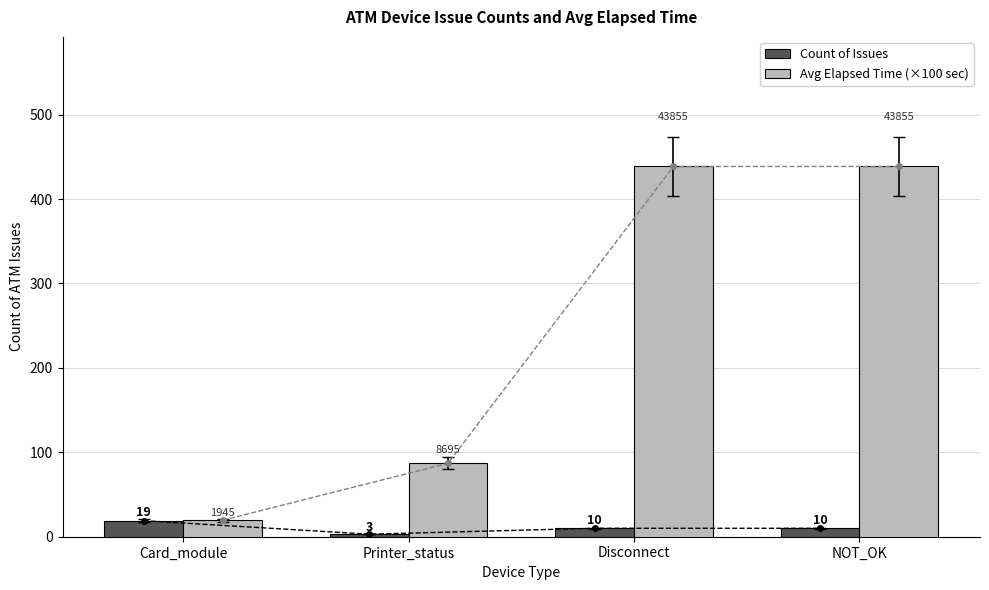

The value of Avg Elapsed Time (×100 sec) at Card_module is 13.3. True or false?

False